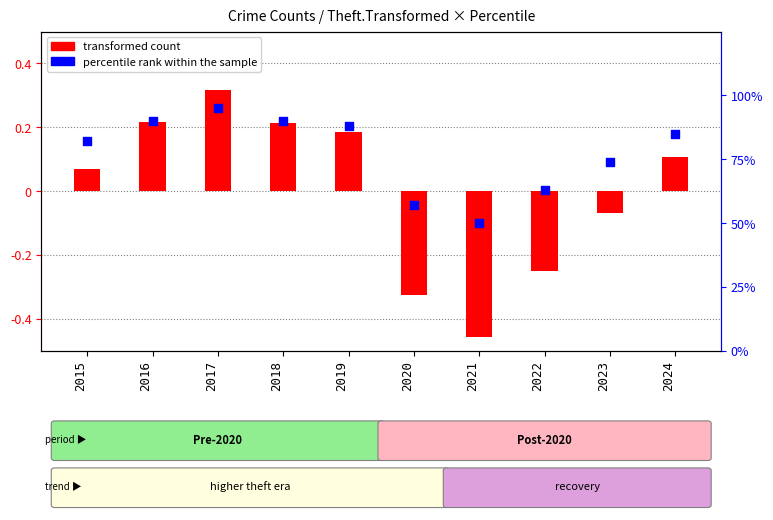

What is the total value across all series at 2024?

1.0